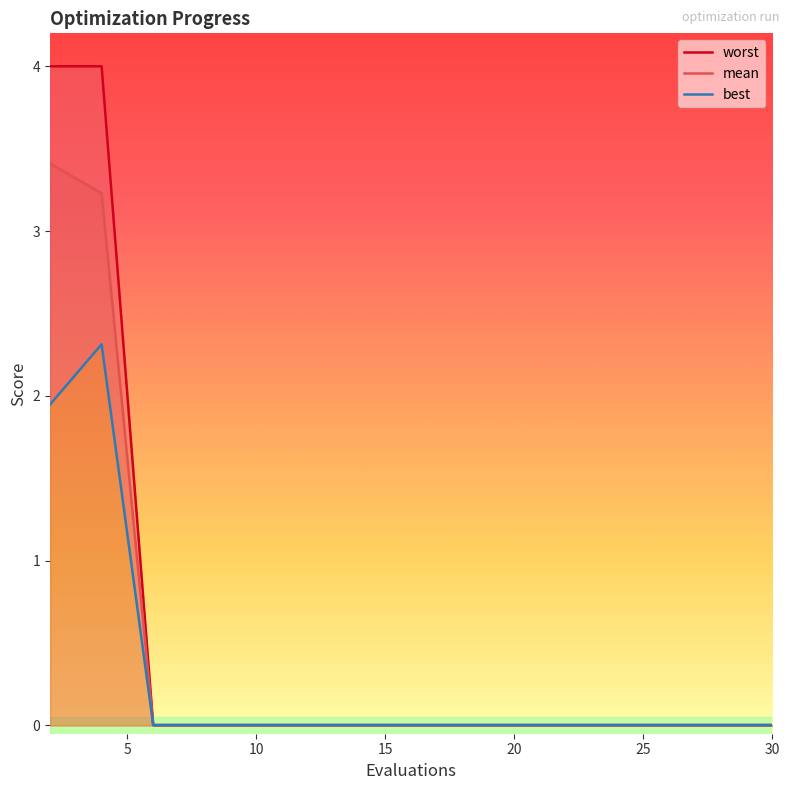

True or false: mean has a value of 0.0 at 20.

True